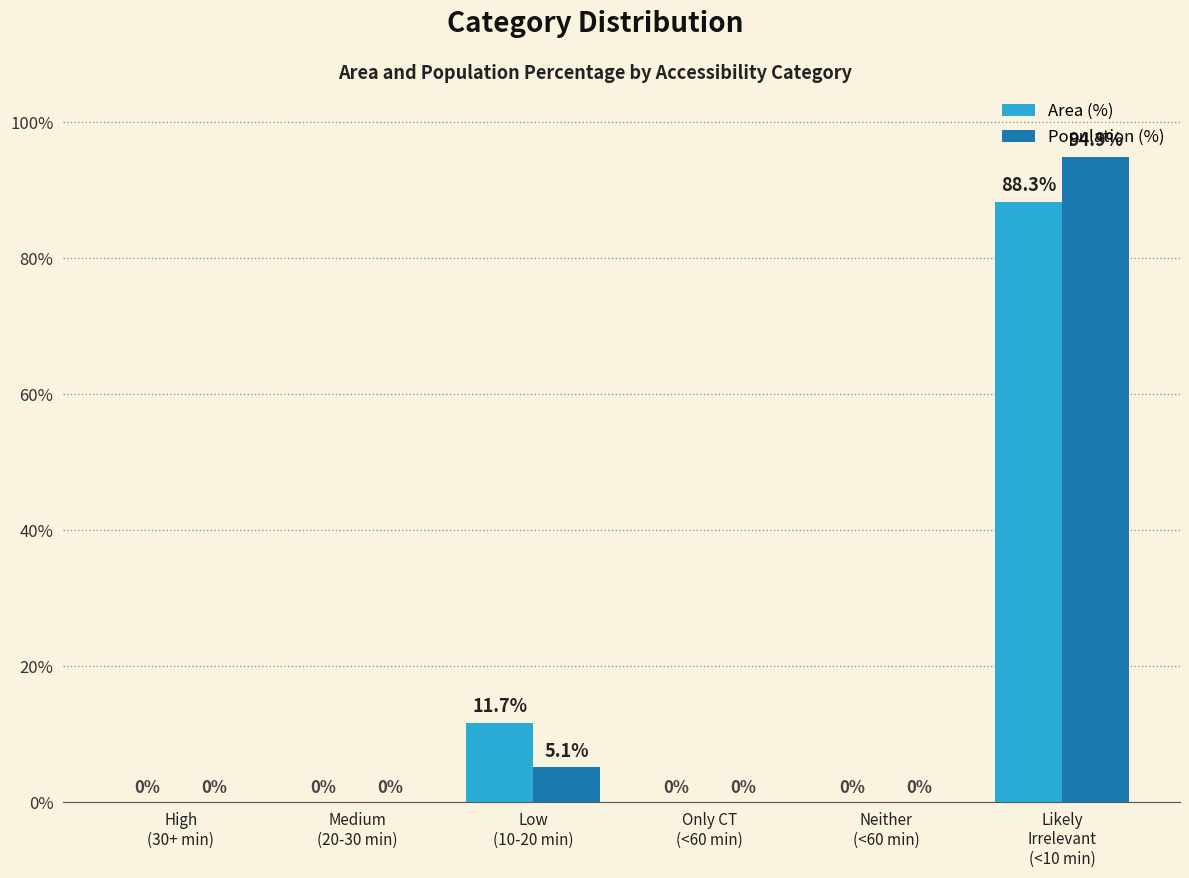

True or false: Population (%) has a value of -53.8 at Neither
(<60 min).

False